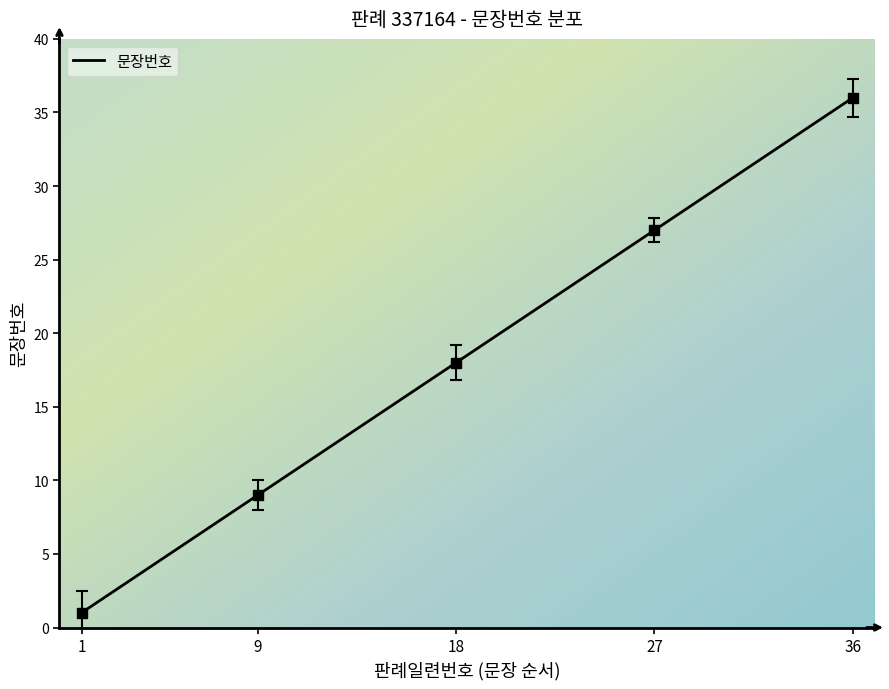

Where does the data first go above 19?

20